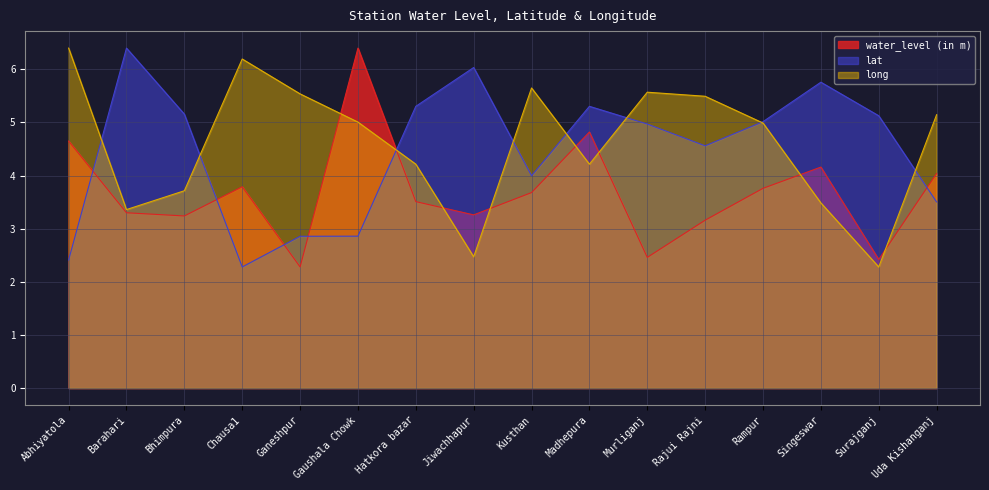

Which series has the largest total across all categories?

long